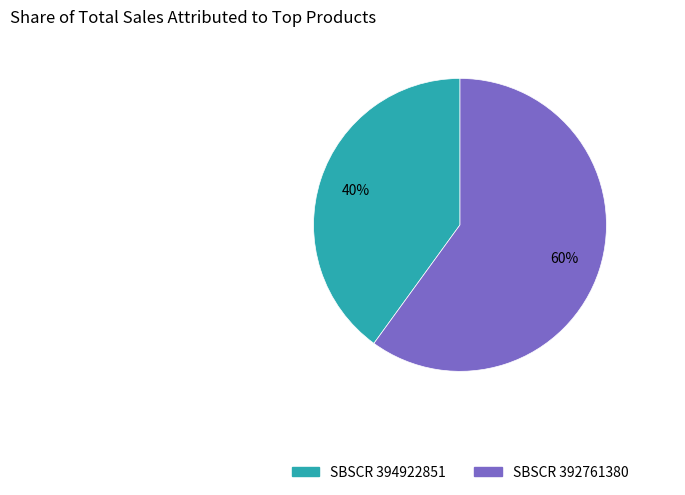

Count the number of slices in the pie.

2